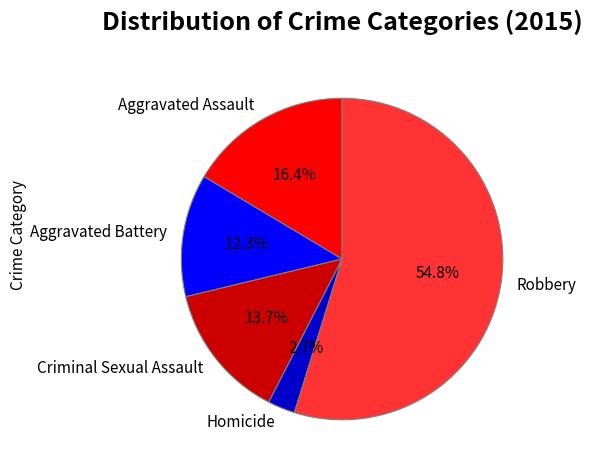

True or false: Criminal Sexual Assault accounts for 14% of the total.

True